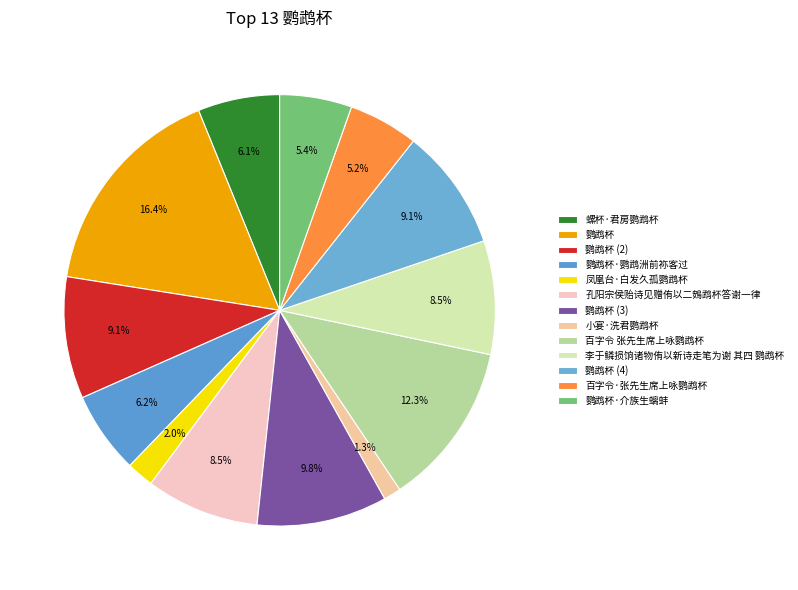

What is the change in value from 鹦鹉杯 to 李于鳞损饷诸物侑以新诗走笔为谢 其四 鹦鹉杯?

-39126